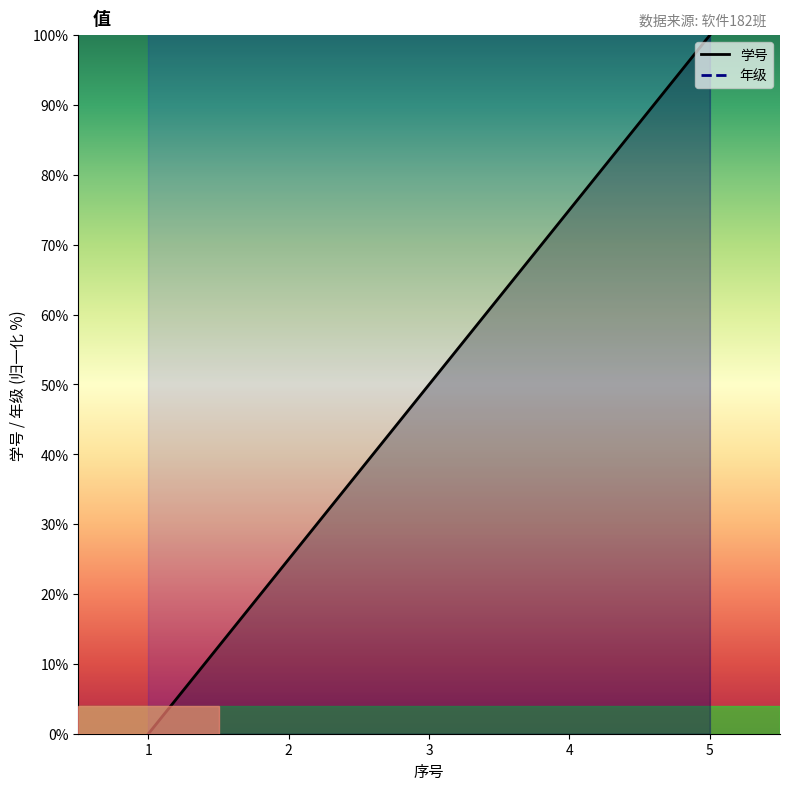

What is the value of the 年级 point at the 1st from the left?

2018